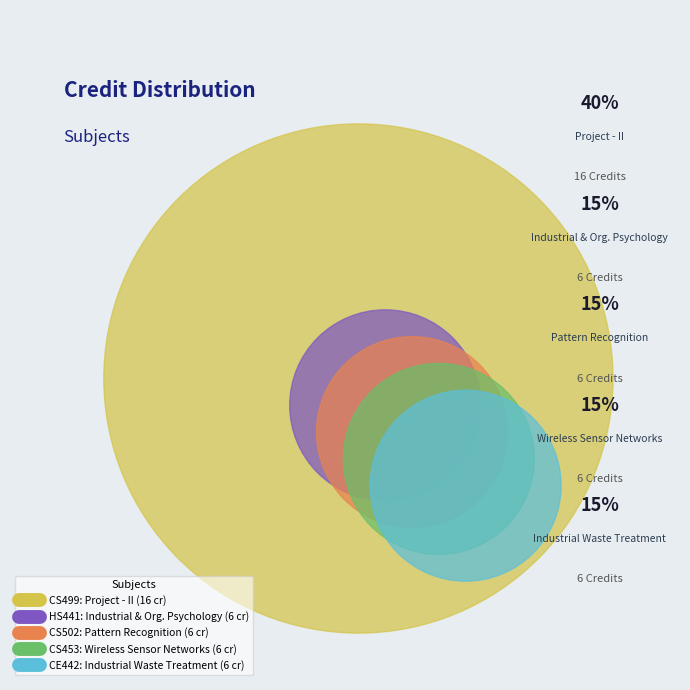

Is HS441 the majority of the pie?

No